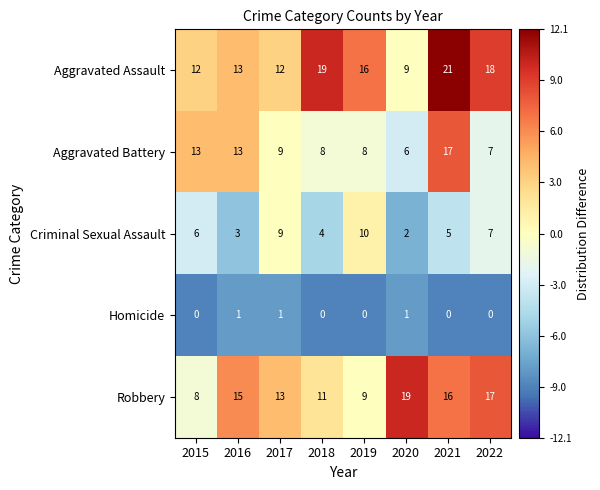

What is the minimum value shown in the chart?

0